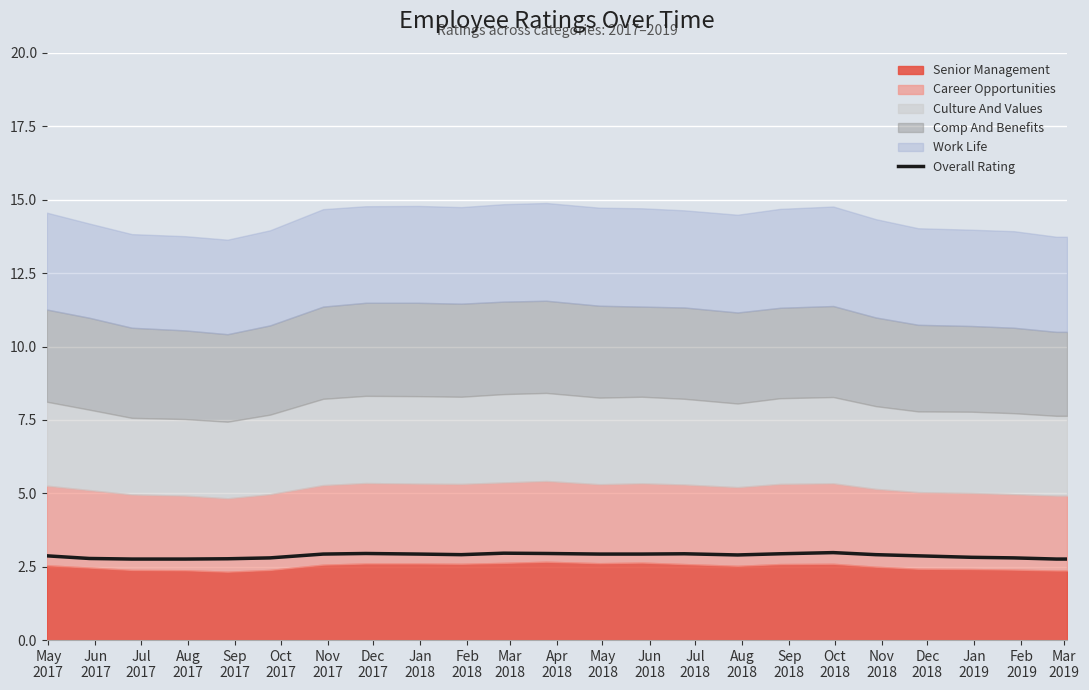

Where is the first local maximum?

Dec
2017